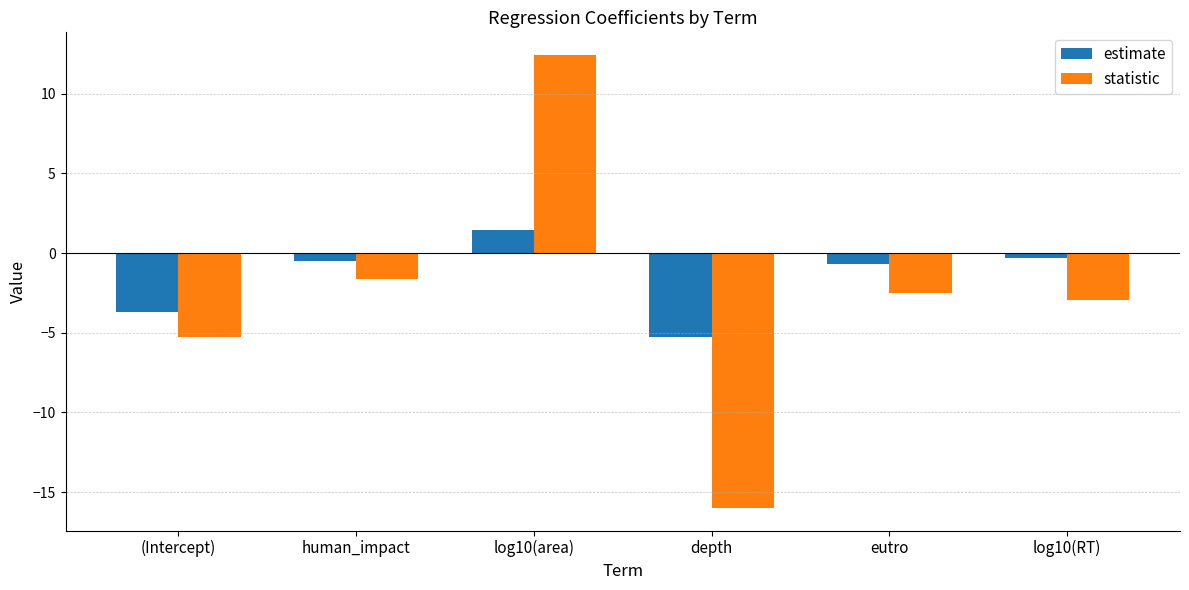

Reading left to right, list all the values displayed in this chart.

estimate: (Intercept)=-3.7	human_impact=-0.5	log10(area)=1.5	depth=-5.3	eutro=-0.7	log10(RT)=-0.3
statistic: (Intercept)=-5.3	human_impact=-1.6	log10(area)=12.4	depth=-16.0	eutro=-2.5	log10(RT)=-2.9